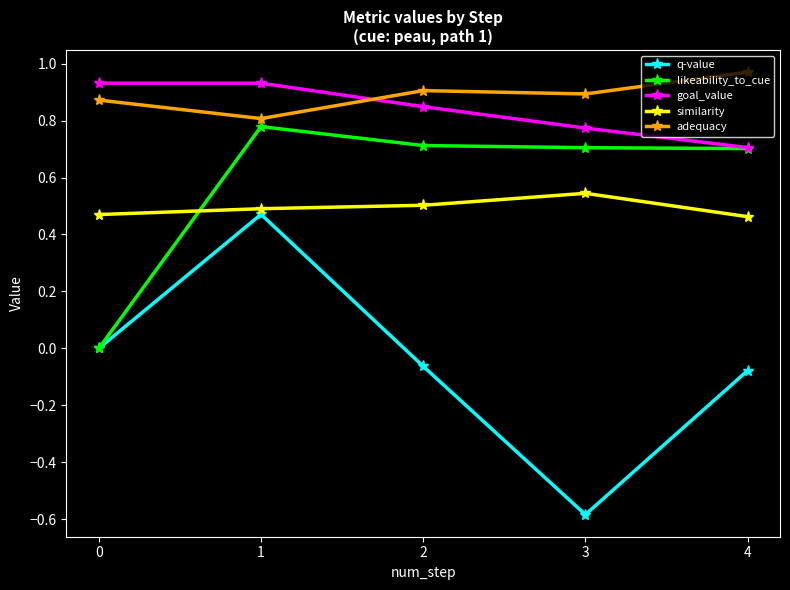

Between 2 and 3, which series saw the biggest shift?

q-value